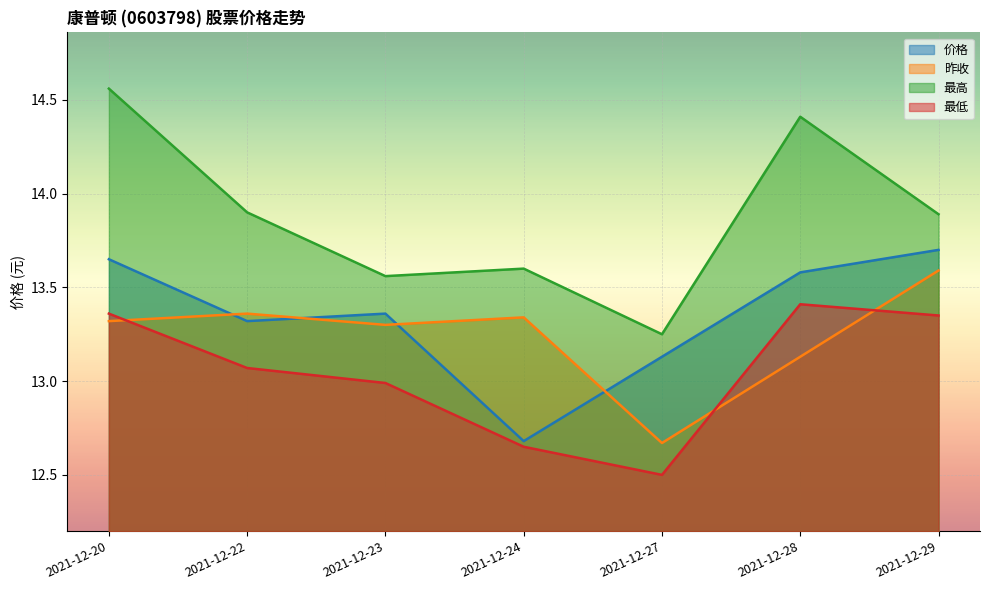

What are all the series names shown in the legend?

价格, 昨收, 最高, 最低